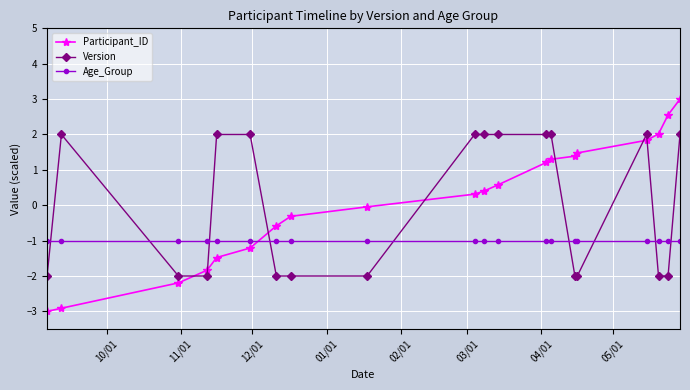

What is the difference between the second highest and minimum values in the Version series?

4.0